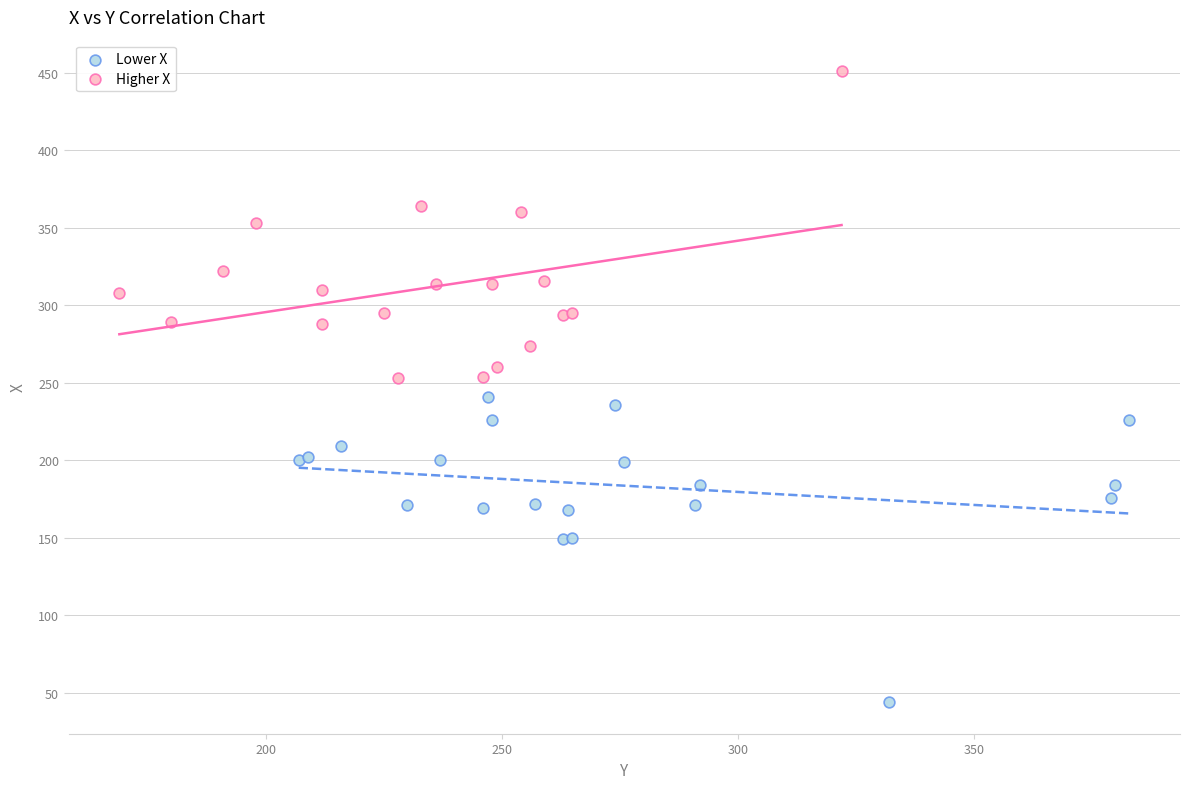

Which series contains the lowest Y value?

Lower X